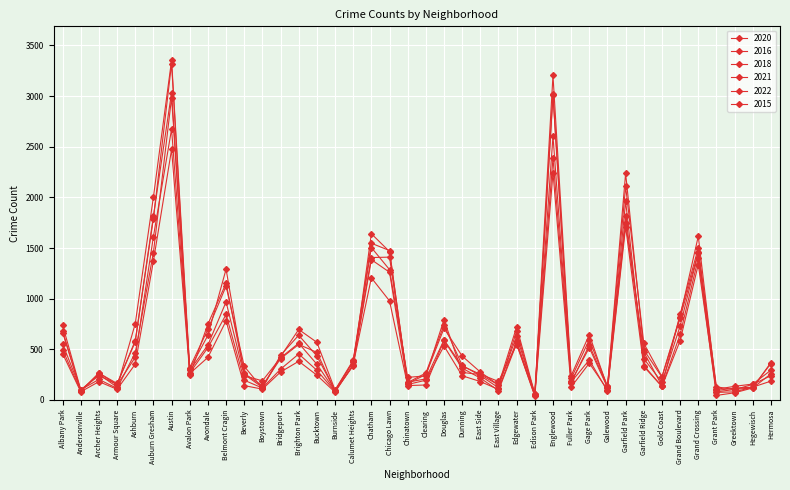

At Bucktown, list the series in order from smallest to largest.

2021, 2020, 2022, 2015, 2018, 2016